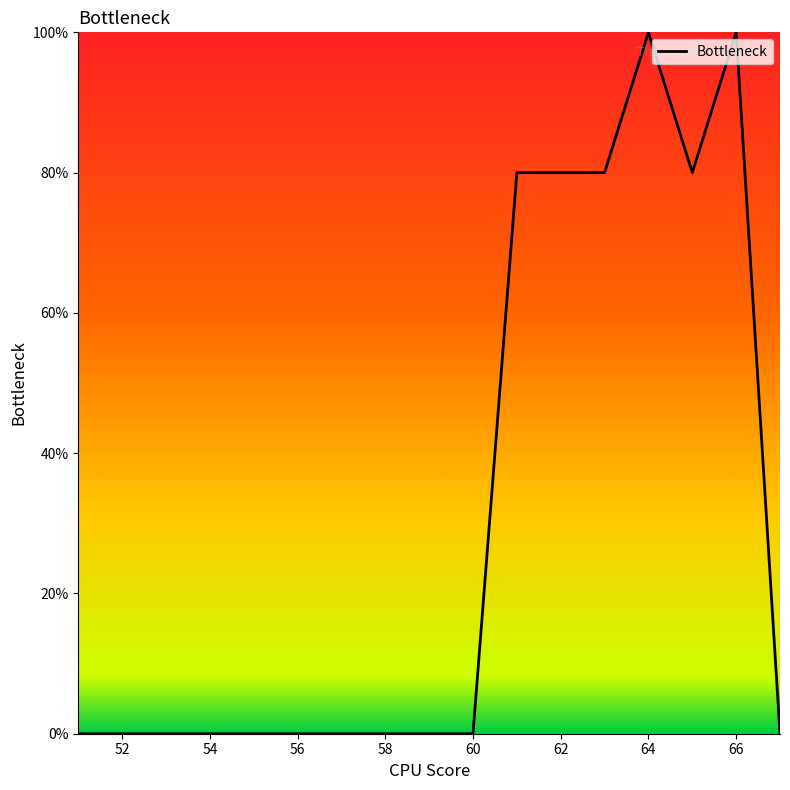

How many series are shown in this chart?

1